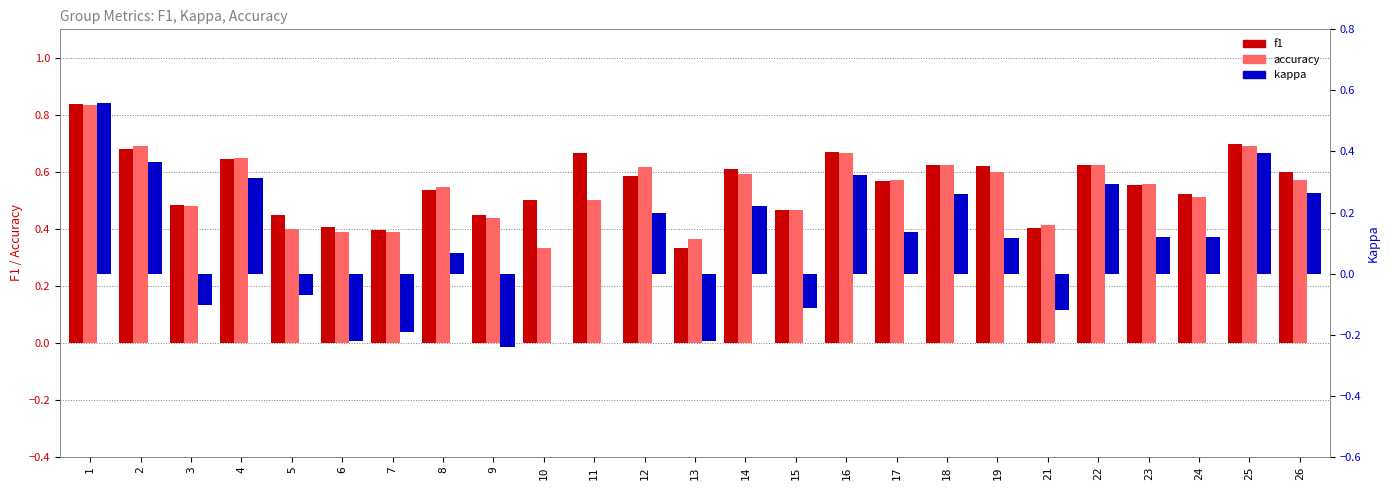

Which has a higher value, 26 or 19?

19